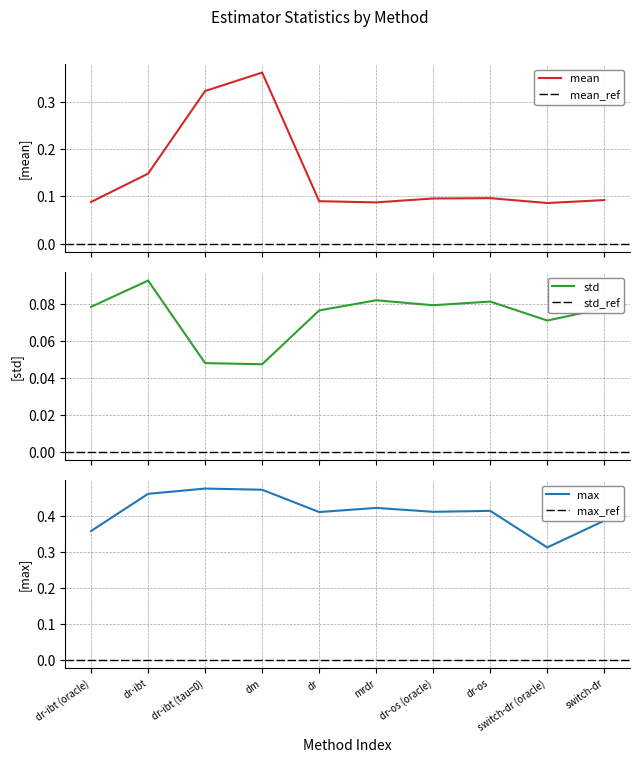

What is the difference between the max values at dr-ibt (tau=0) and mrdr?

0.1